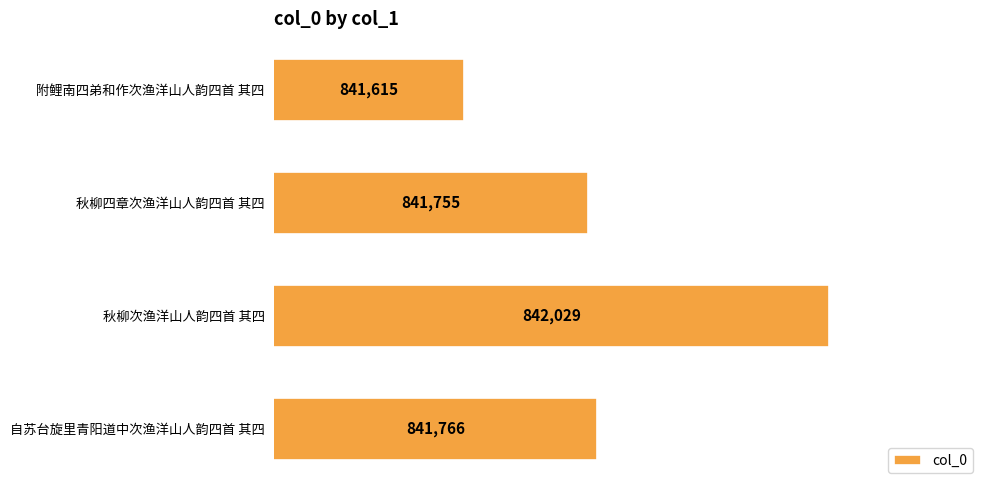

At which label is the value closest to 841822?

自苏台旋里青阳道中次渔洋山人韵四首 其四